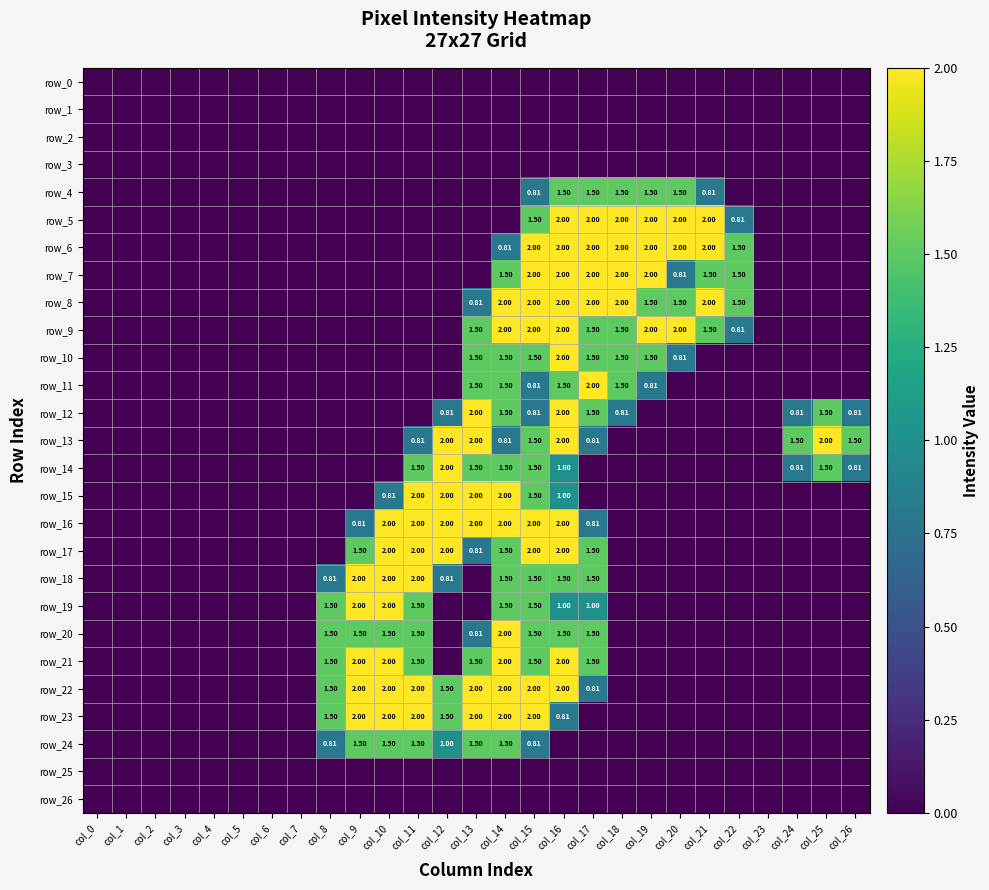

Rank the categories by row_2 value from highest to lowest.

col_0, col_1, col_2, col_3, col_4, col_5, col_6, col_7, col_8, col_9, col_10, col_11, col_12, col_13, col_14, col_15, col_16, col_17, col_18, col_19, col_20, col_21, col_22, col_23, col_24, col_25, col_26